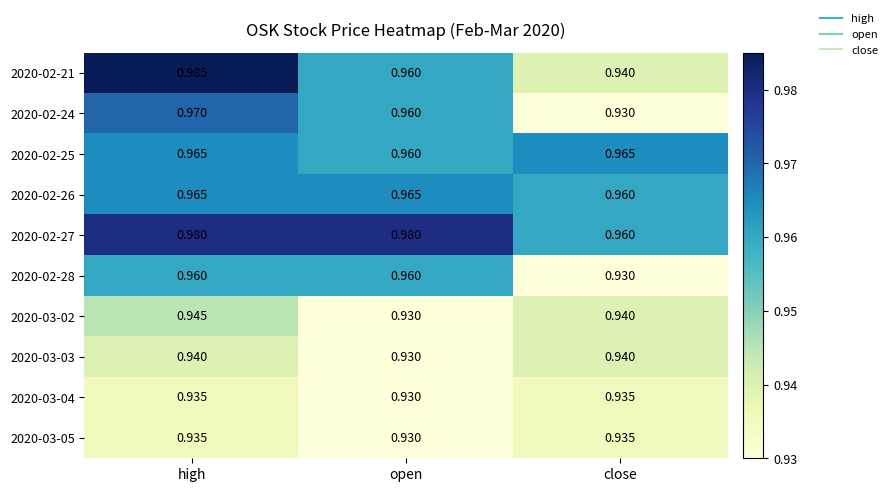

Rank the categories by 2020-03-02 value from highest to lowest.

high, close, open